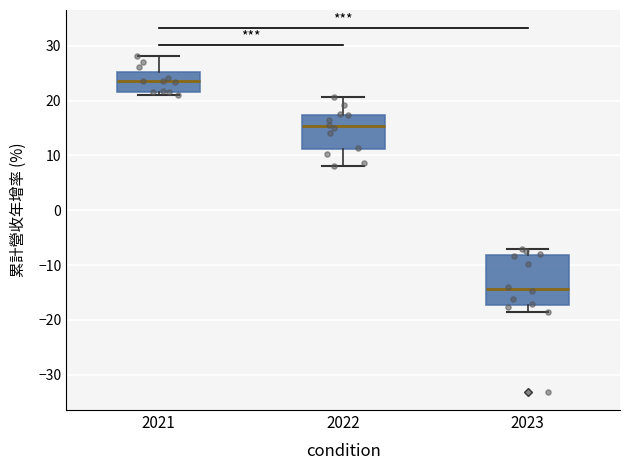

Which box's median line is the highest?

2021